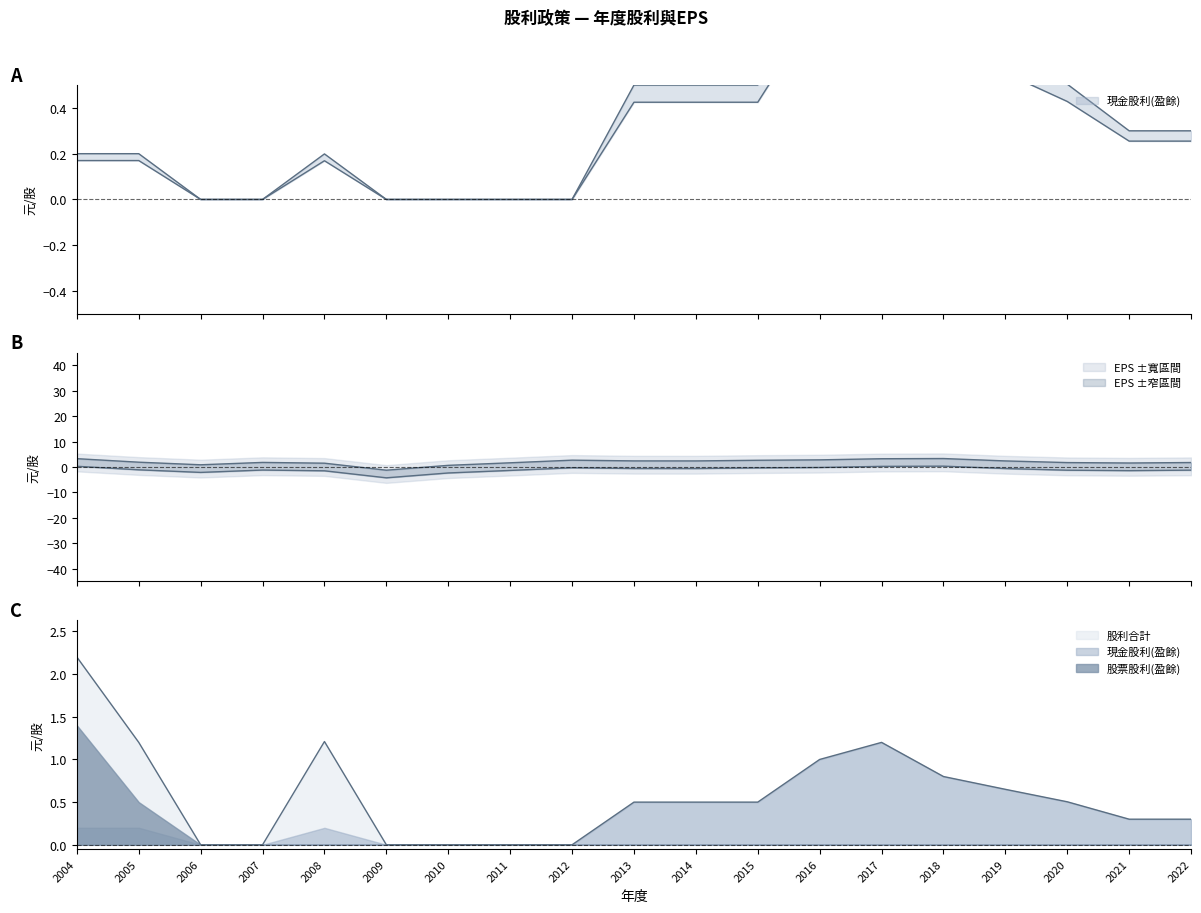

The 股利合計 series shows 0.0 at 2010. True or false?

True